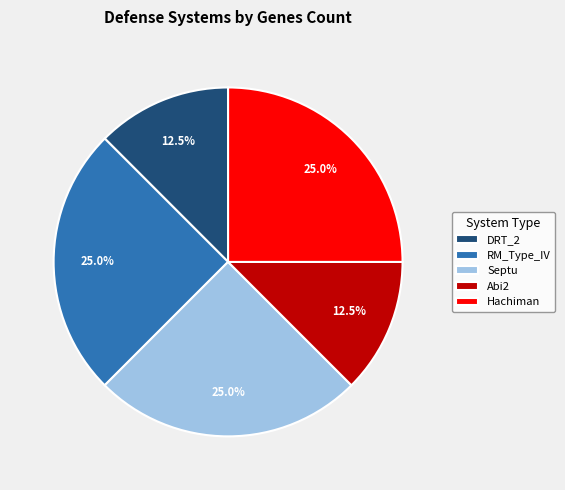

The Septu slice represents 25% of the pie. True or false?

True